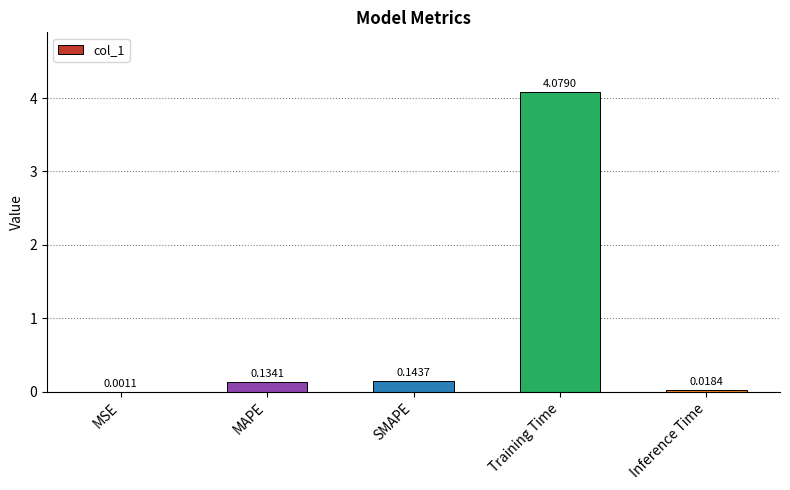

How many series are shown in this chart?

1